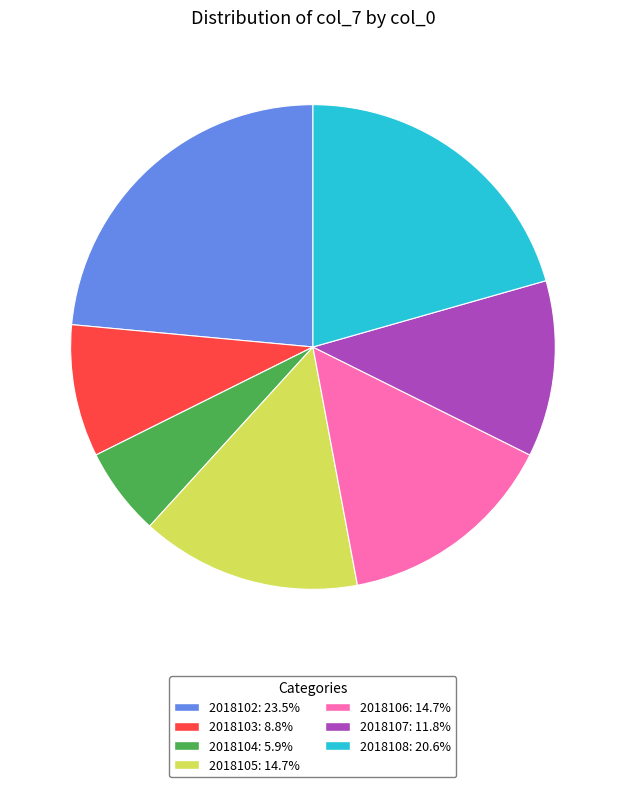

Is the sum of 2018103 and 2018107 greater than half?

No